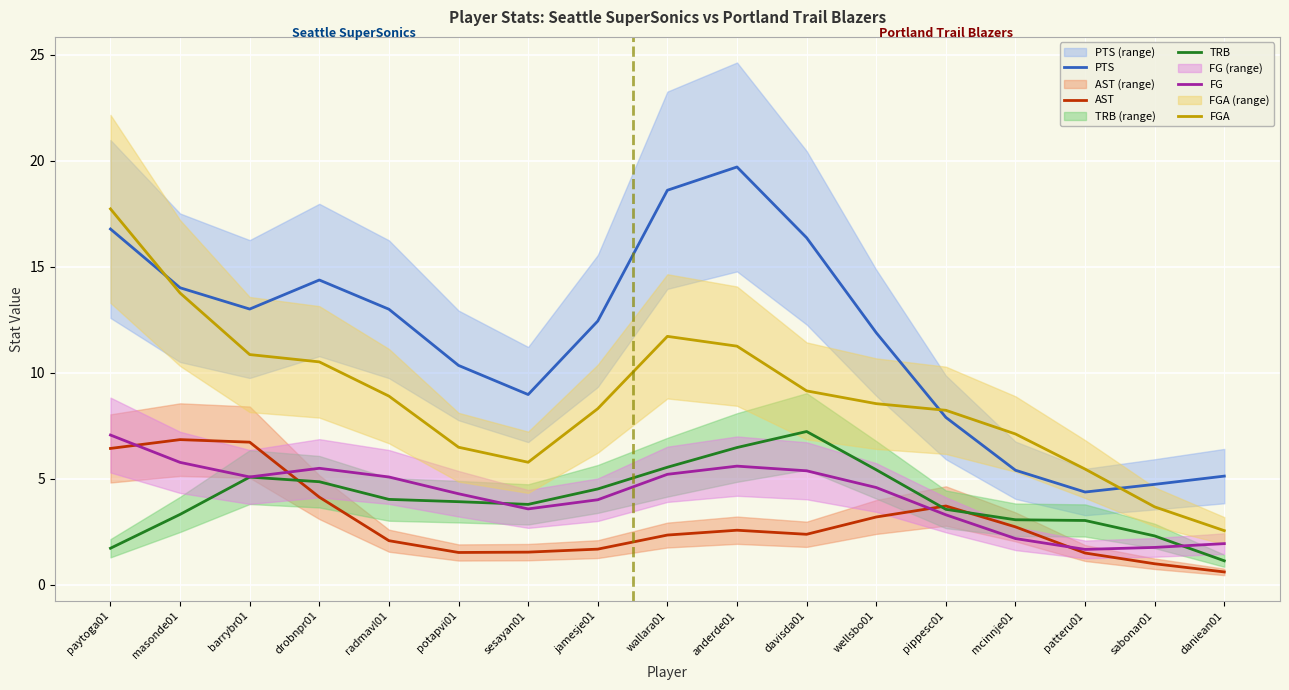

True or false: FG has a value of 1.4 at masonde01.

False